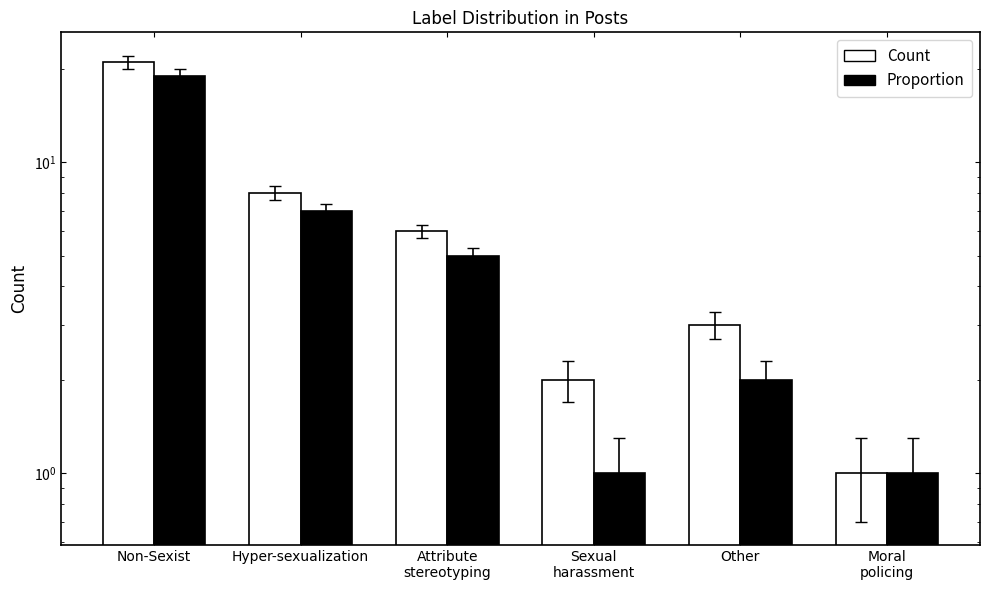

Between Other and Hyper-sexualization, which is larger?

Hyper-sexualization